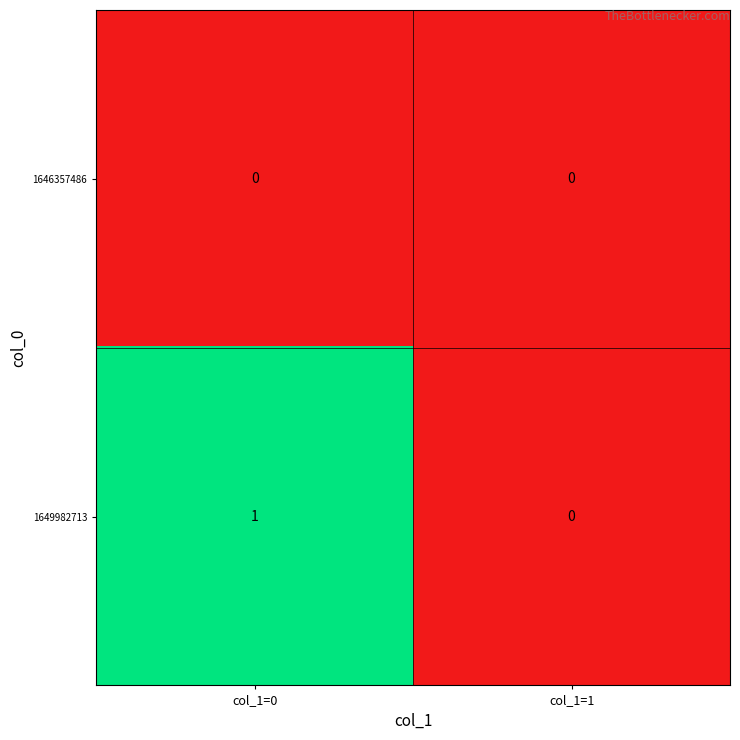

Which series has the largest total across all categories?

1649982713